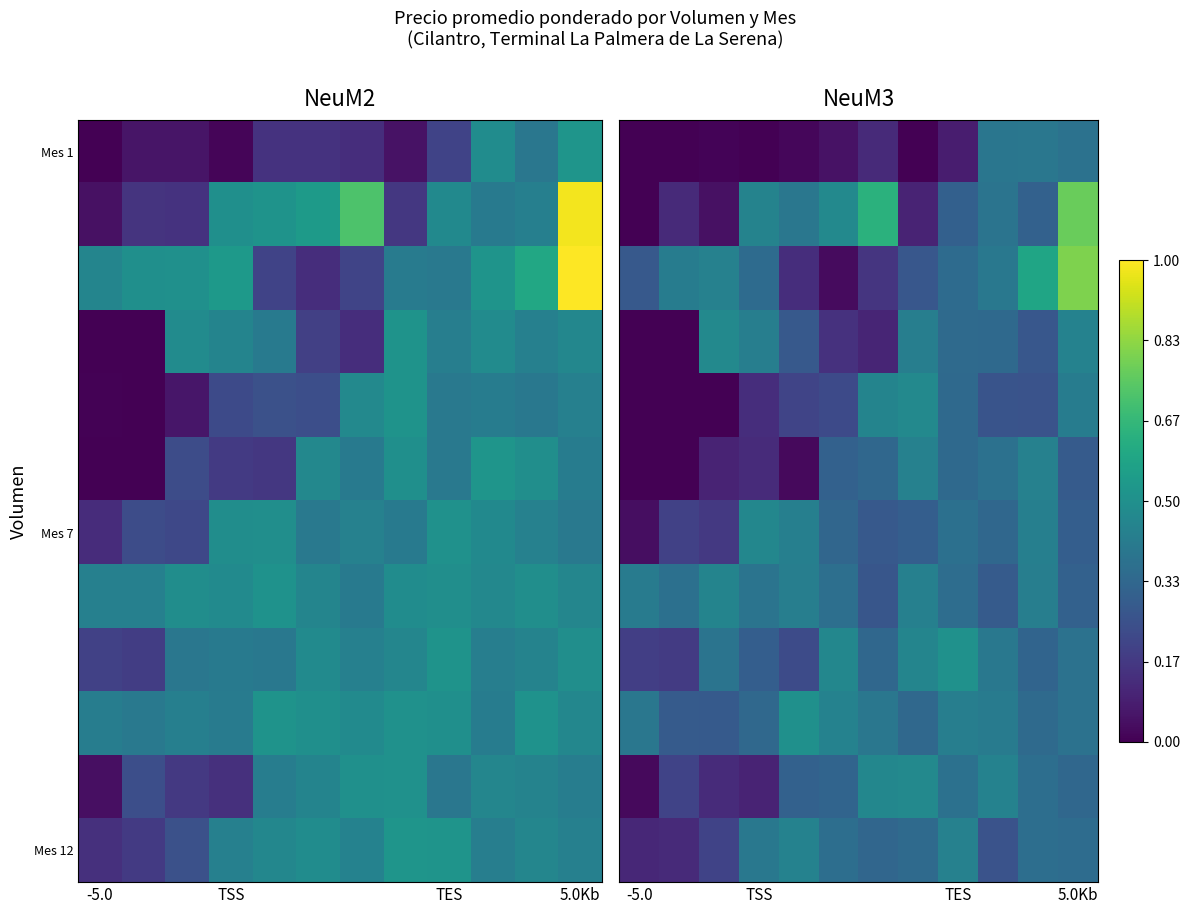

How many categories are shown in the chart?

12